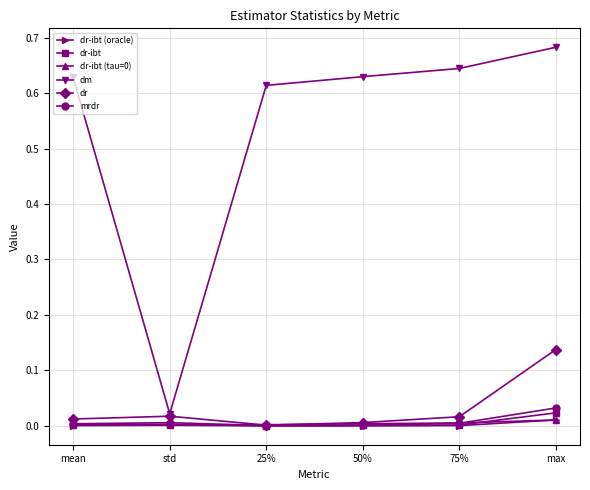

Which series has the largest total across all categories?

dm